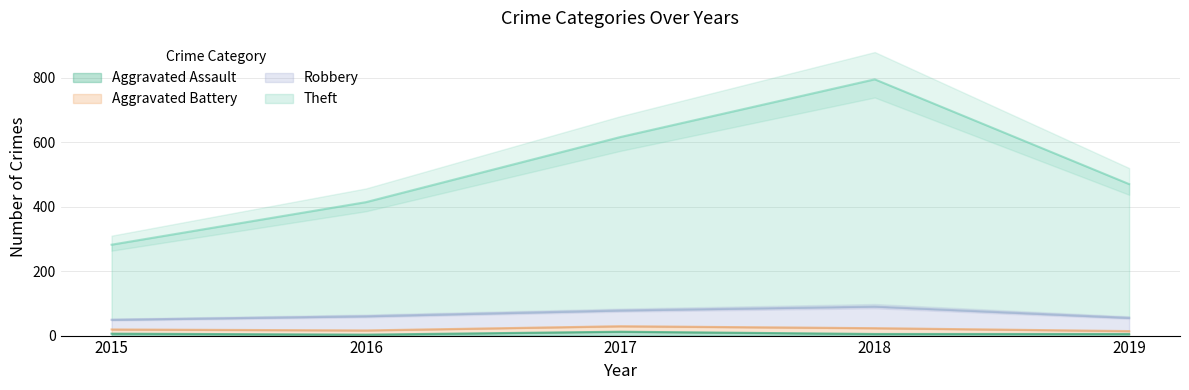

Rank the categories by Aggravated Assault value from lowest to highest.

2016, 2018, 2019, 2015, 2017